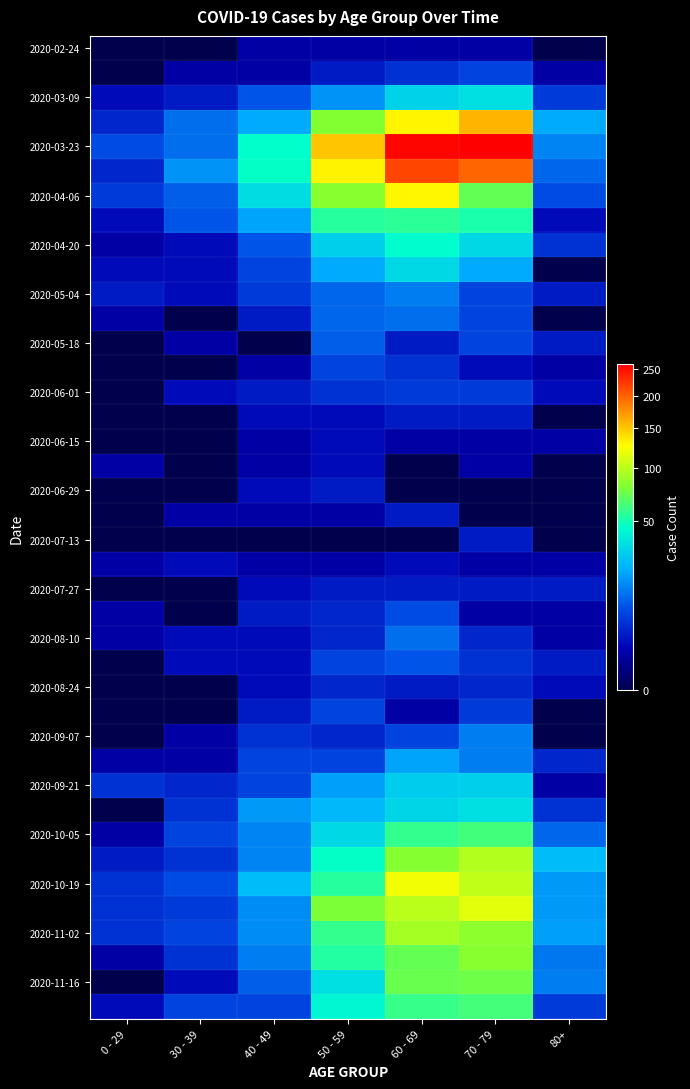

At how many categories does at least one series exceed 85?

3